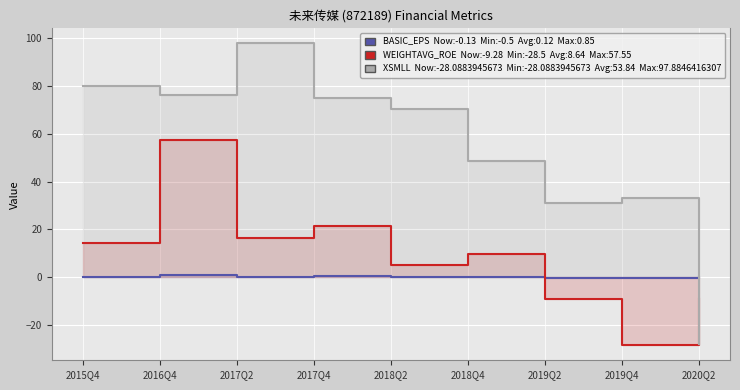

What position from the right is 2019Q4?

2